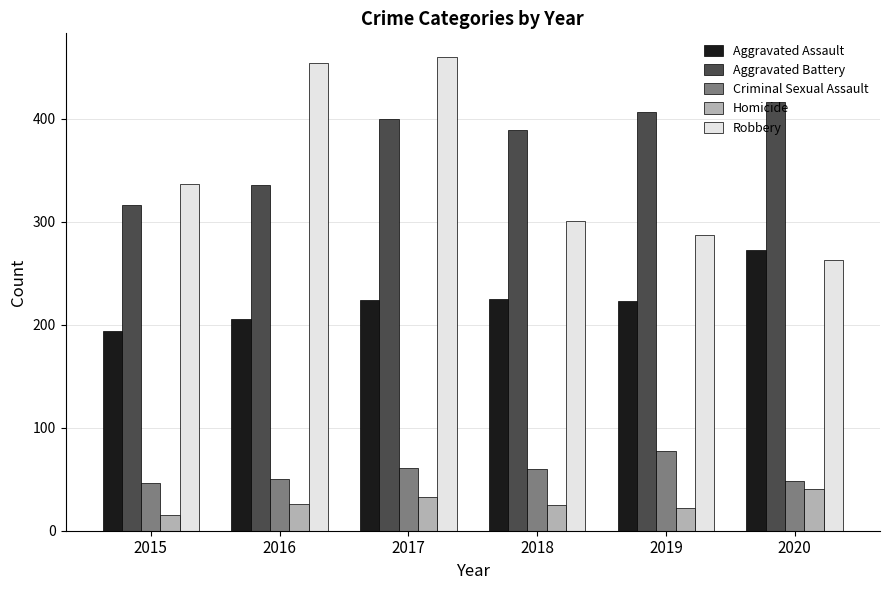

What is the spread (max minus min) of values at 2020?

375